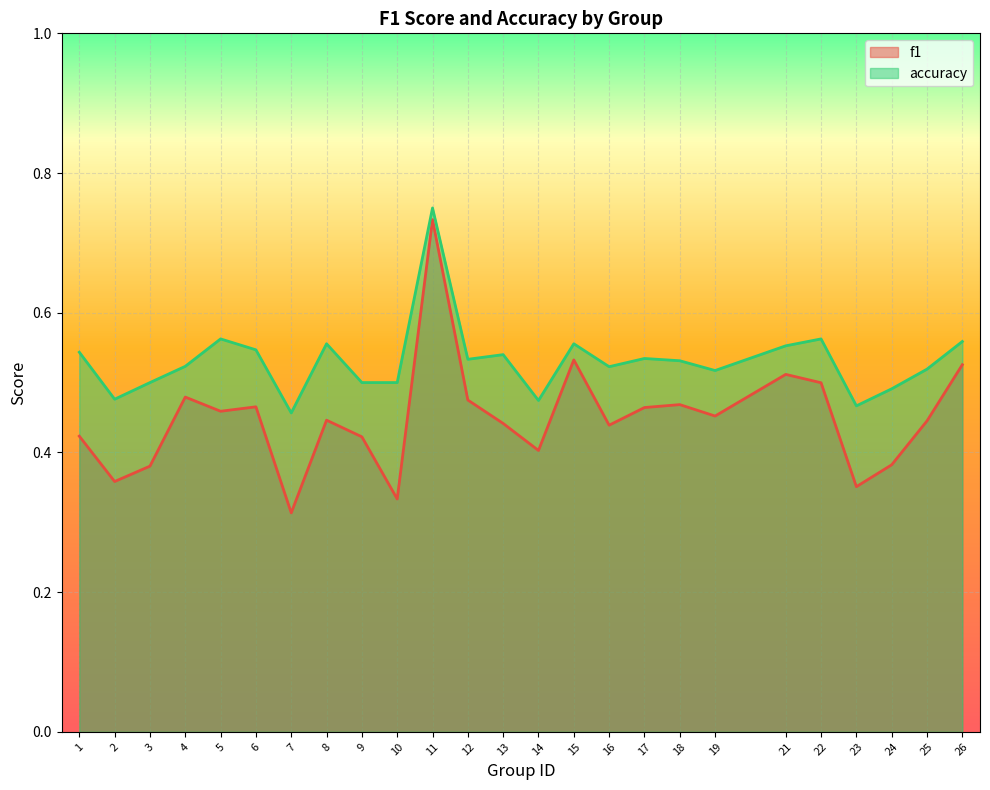

What is the spread (max minus min) of values at 2?

0.1